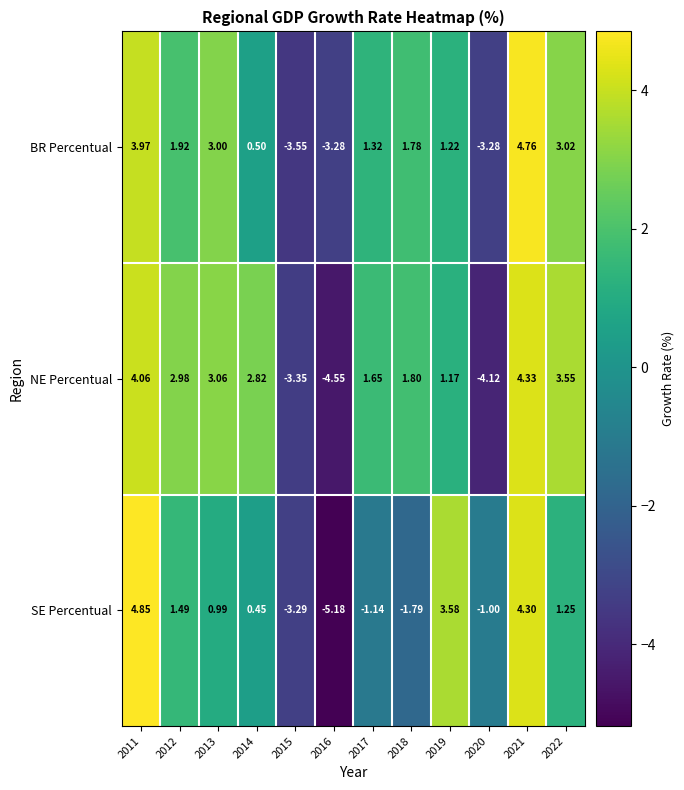

List the series in order of their overall mean, lowest first.

SE Percentual, BR Percentual, NE Percentual